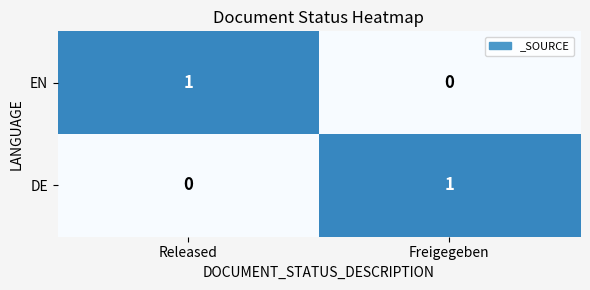

Where is EN nearest to the value 0?

Freigegeben